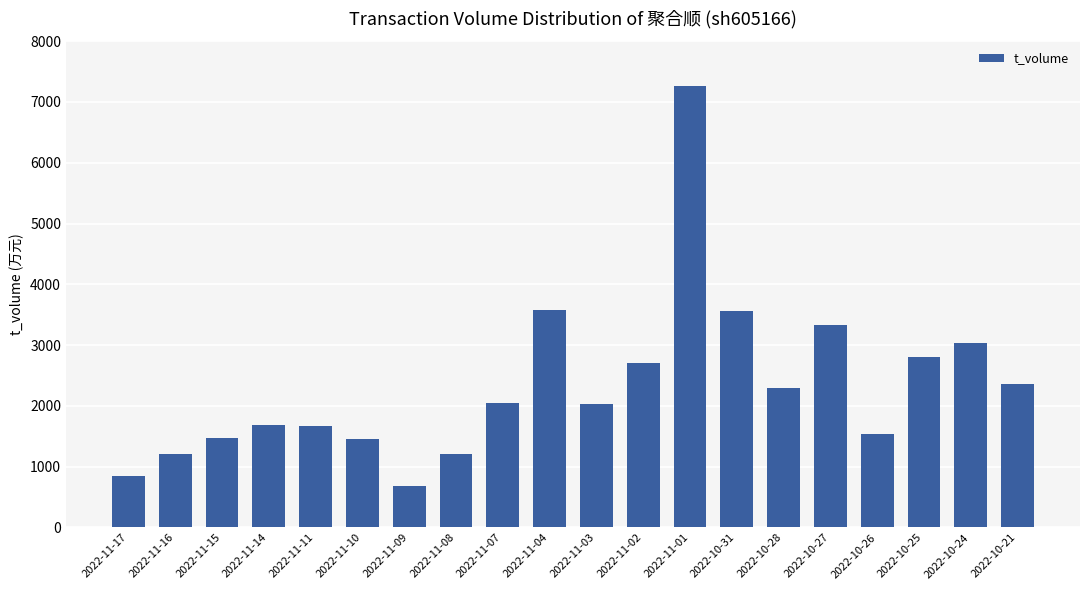

At which category does the chart reach its peak across all series?

2022-11-01